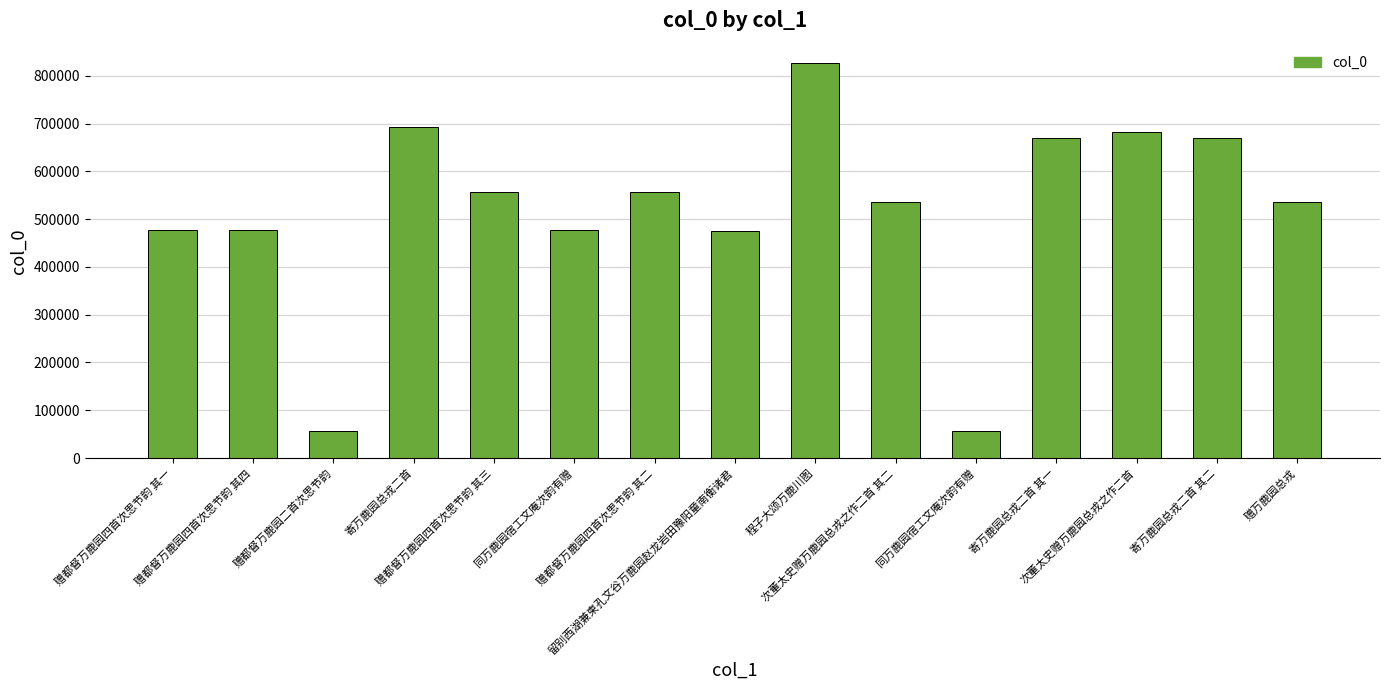

Reading left to right, transcribe all the data shown in this chart.

476210	476211	56209	693203	556315	476208	556314	475105	825841	534970	56208	669100	682909	669101	534963